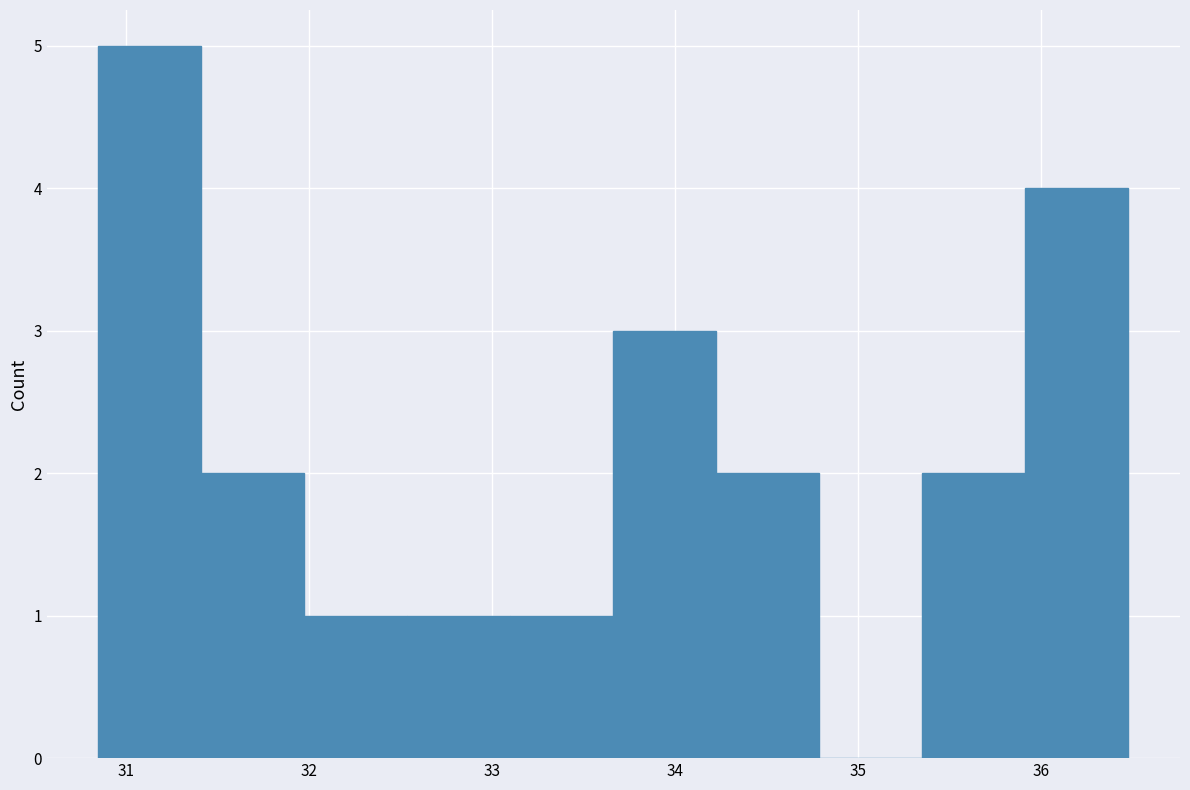

What is the height of the bar covering 33.1 to 33.7 on the x-axis? Neither the bar edges nor the heights are printed on the chart, so give them approximately, as read against the axes.

1